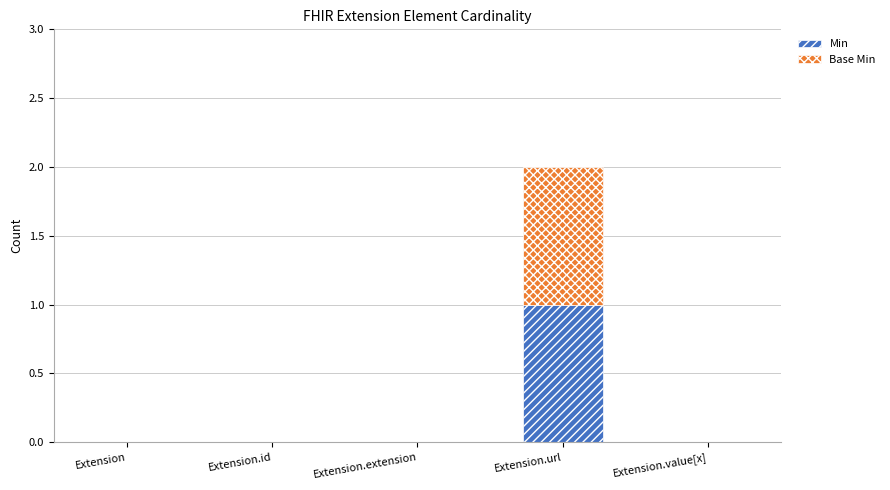

True or false: Min has a value of 1 at Extension.extension.

False